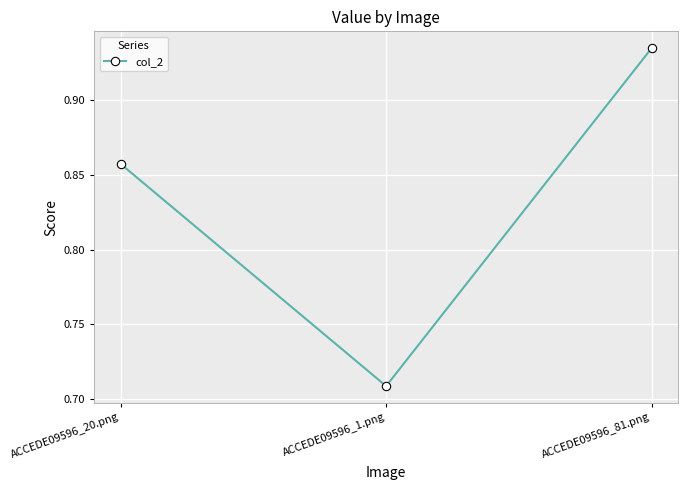

What is the difference between the maximum and second lowest values?

0.1